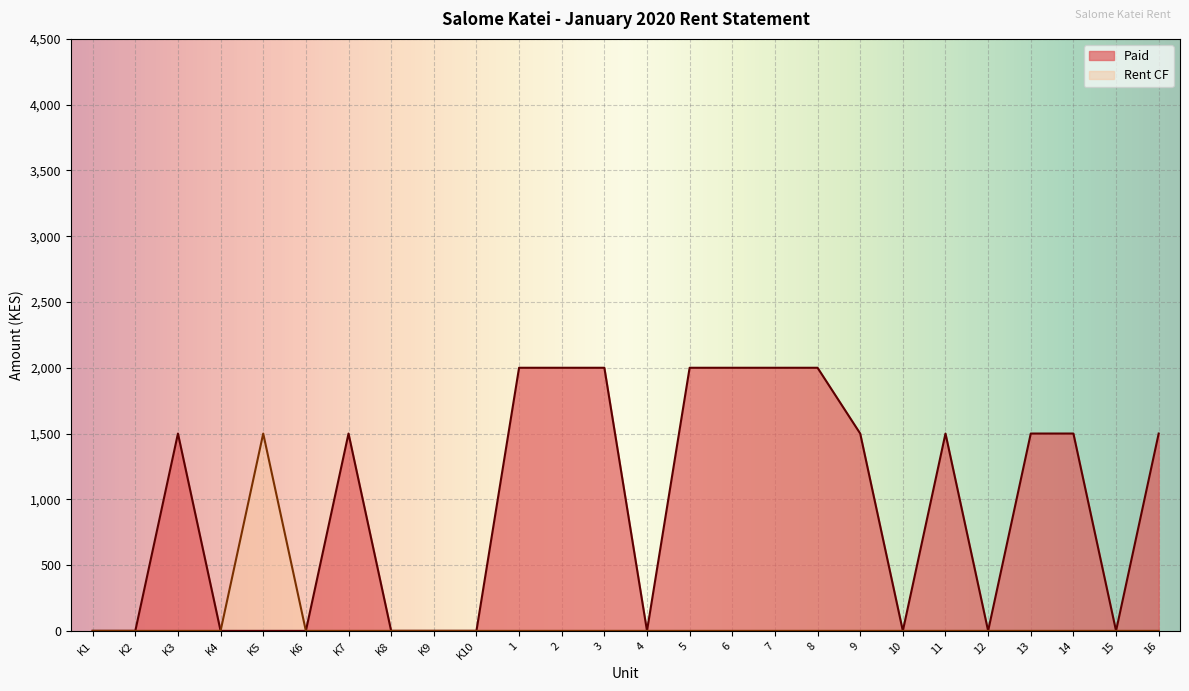

True or false: Rent CF and Paid intersect in this chart.

False